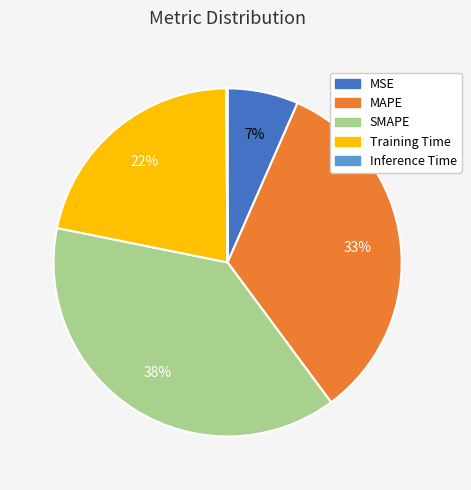

The MAPE slice represents 19% of the pie. True or false?

False